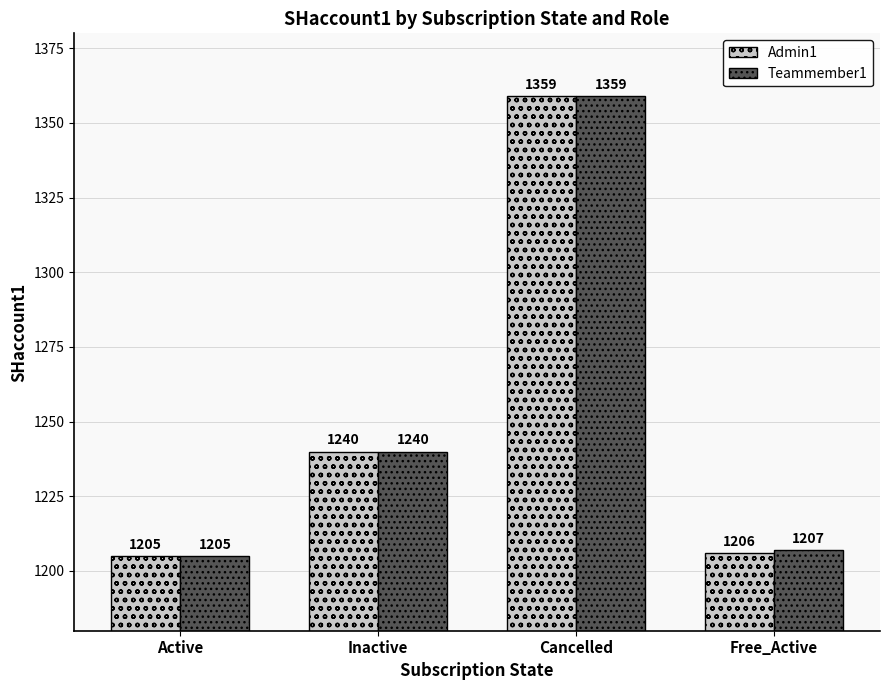

Does the chart contain stacked bars?

No